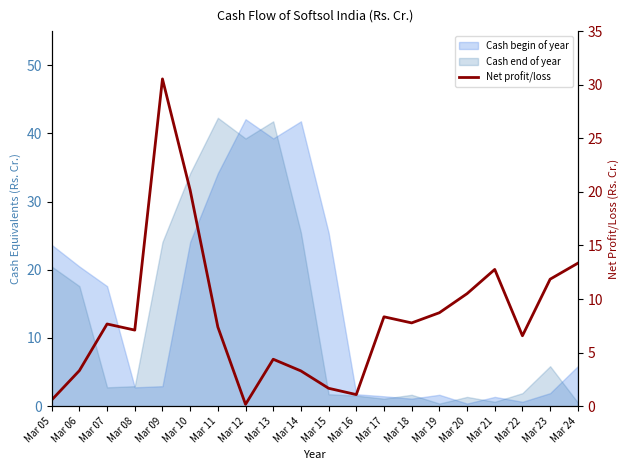

What is the change in value from Mar 15 to Mar 24?

+11.7